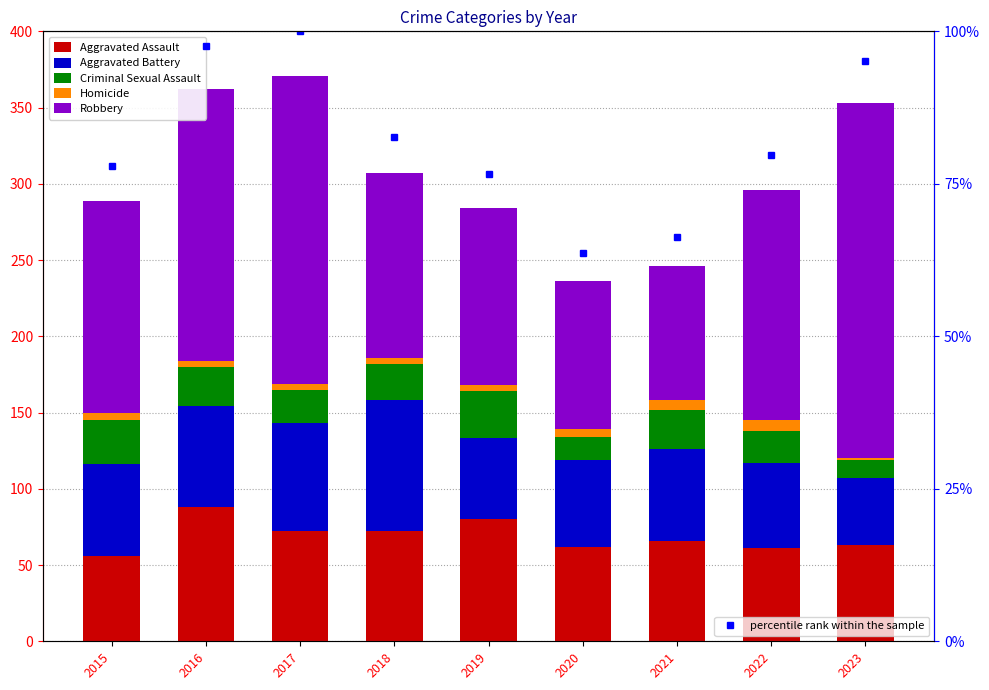

What is the total value across all series at 2018?

389.7